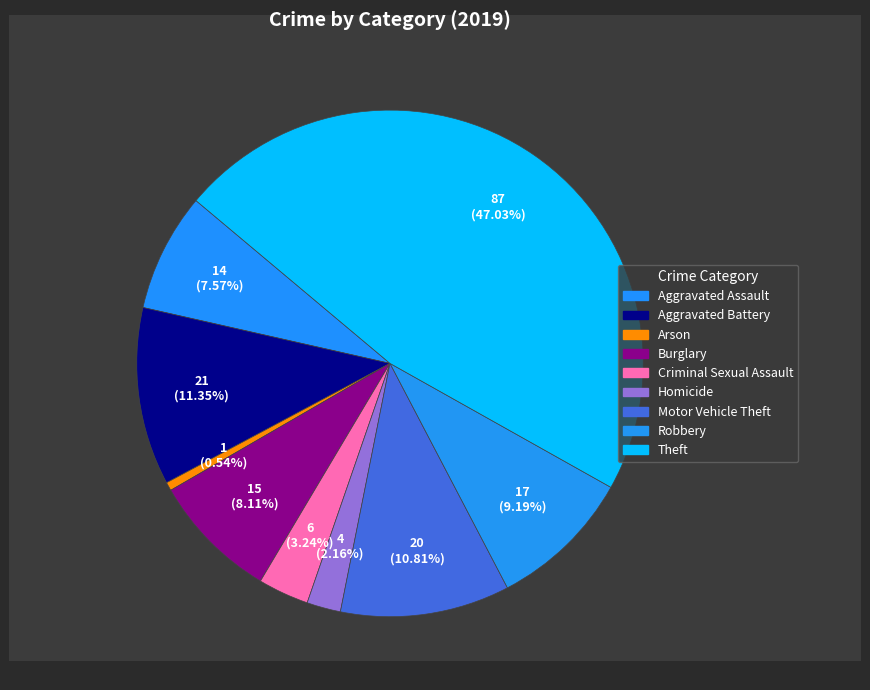

Which category has the smallest portion of the pie?

Arson